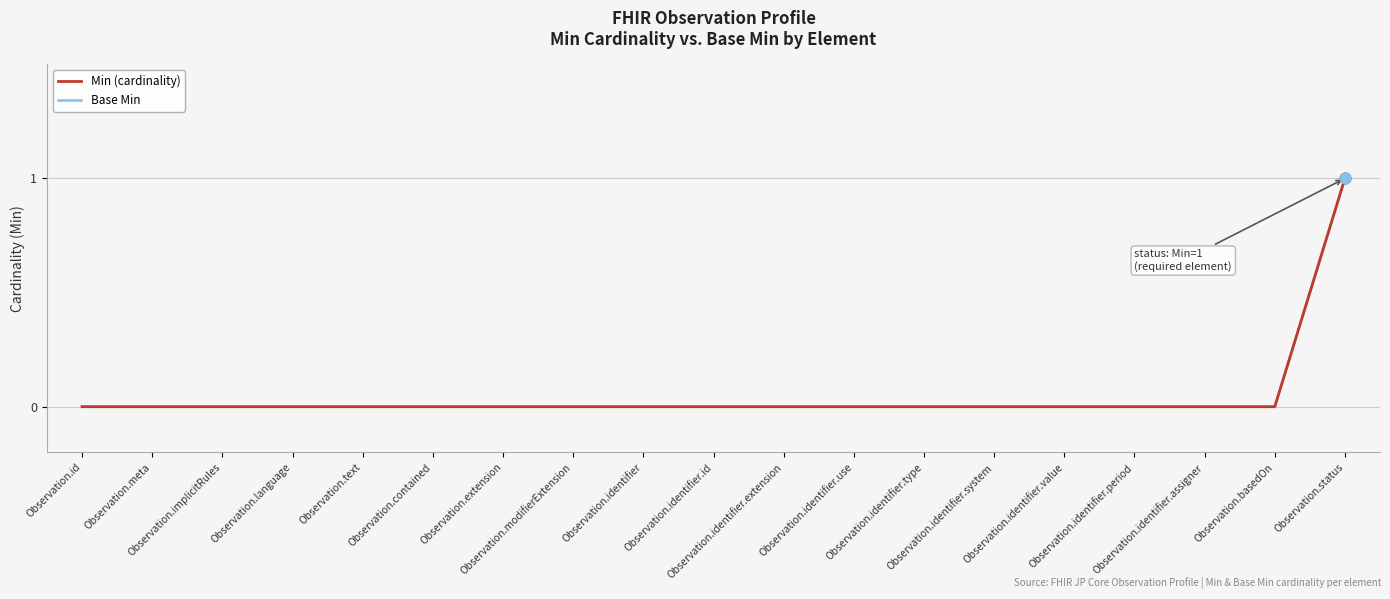

Is the value of Base Min at Observation.identifier.value greater than the value of Min (cardinality) at Observation.language?

No